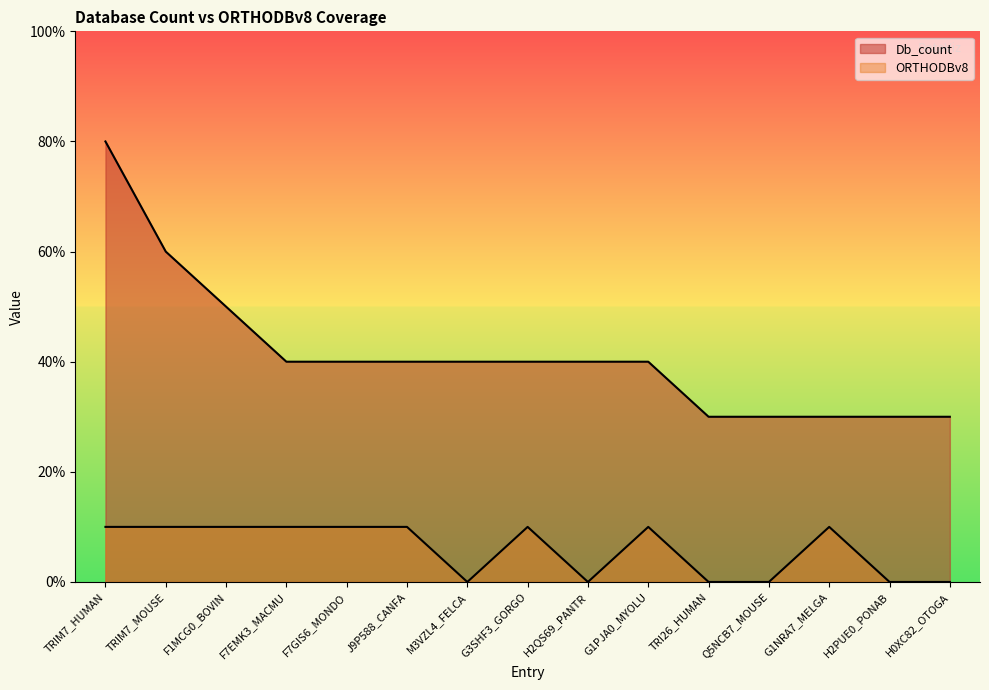

How many interior local peaks does the ORTHODBv8 series have?

3